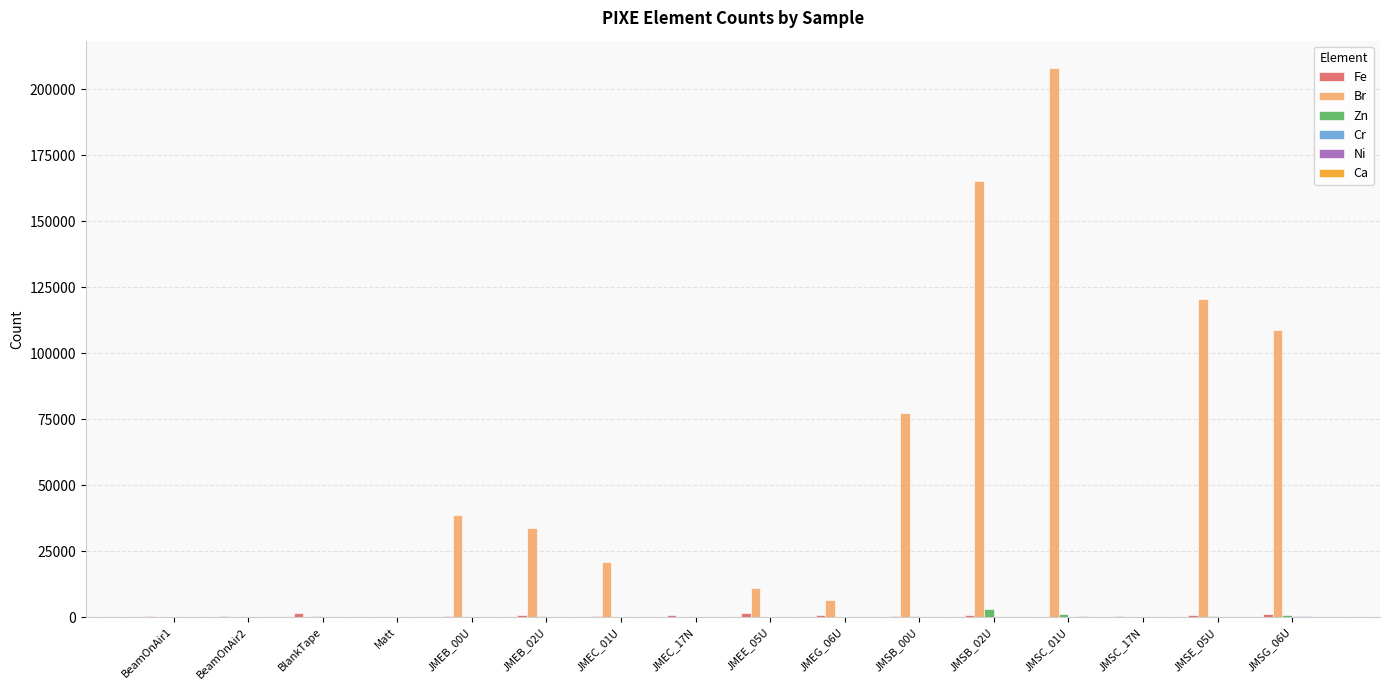

What is the total value across all series at BlankTape?

2415